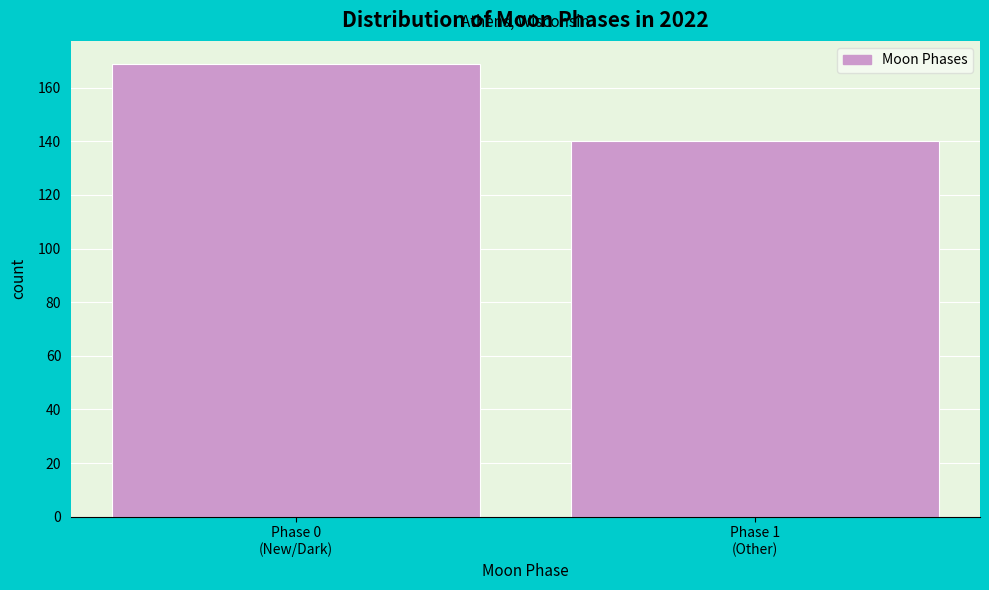

Reading left to right, list all the values displayed in this chart.

169	140